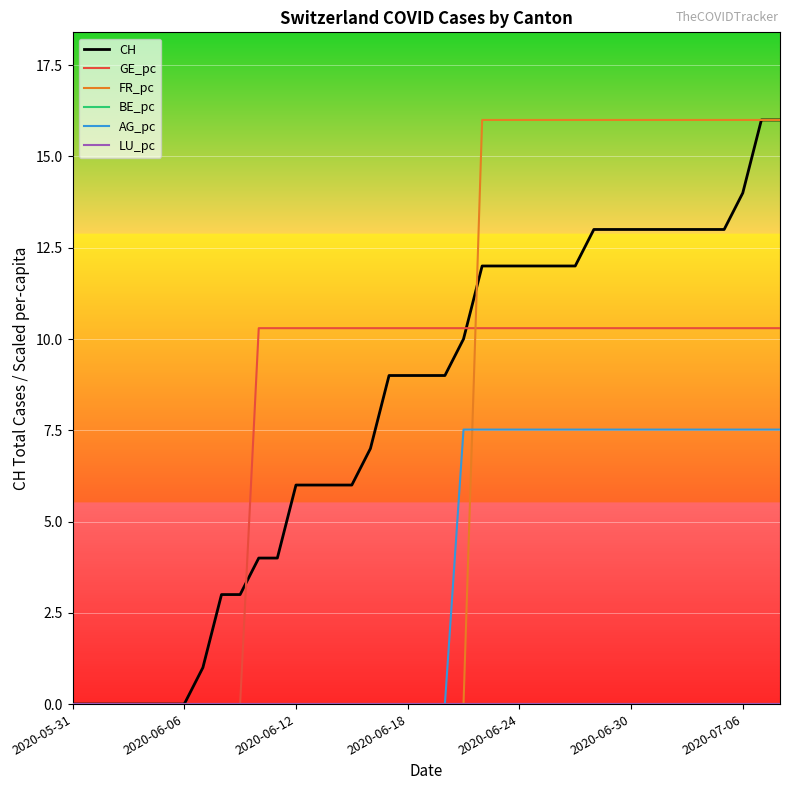

Is this an area chart (filled region under the line)?

No